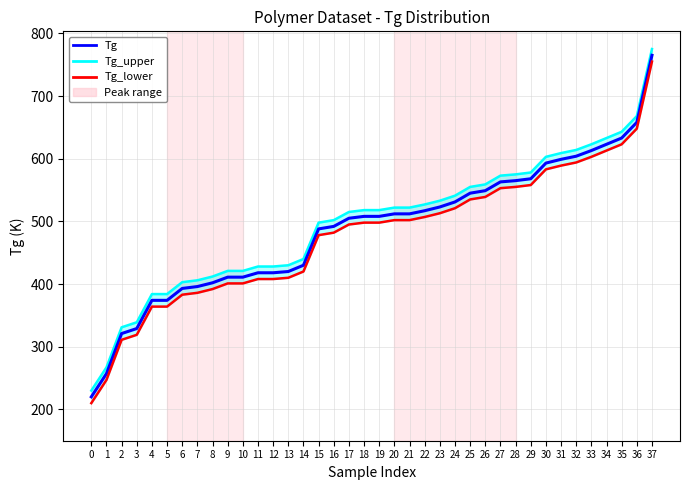

What is the spread (max minus min) of values at 18?

20